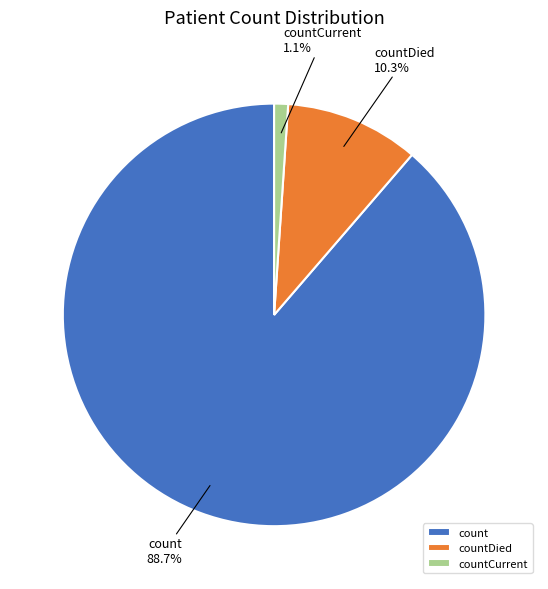

What percentage is the countDied slice, to the nearest percent?

10%